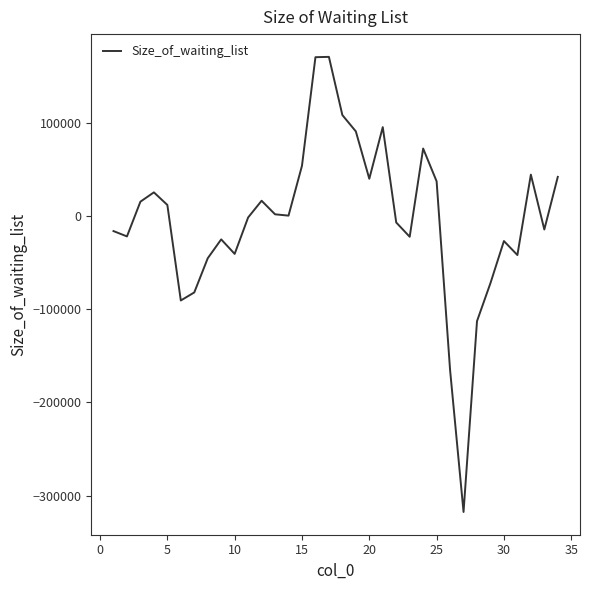

What is the difference between the maximum and minimum values?

488445